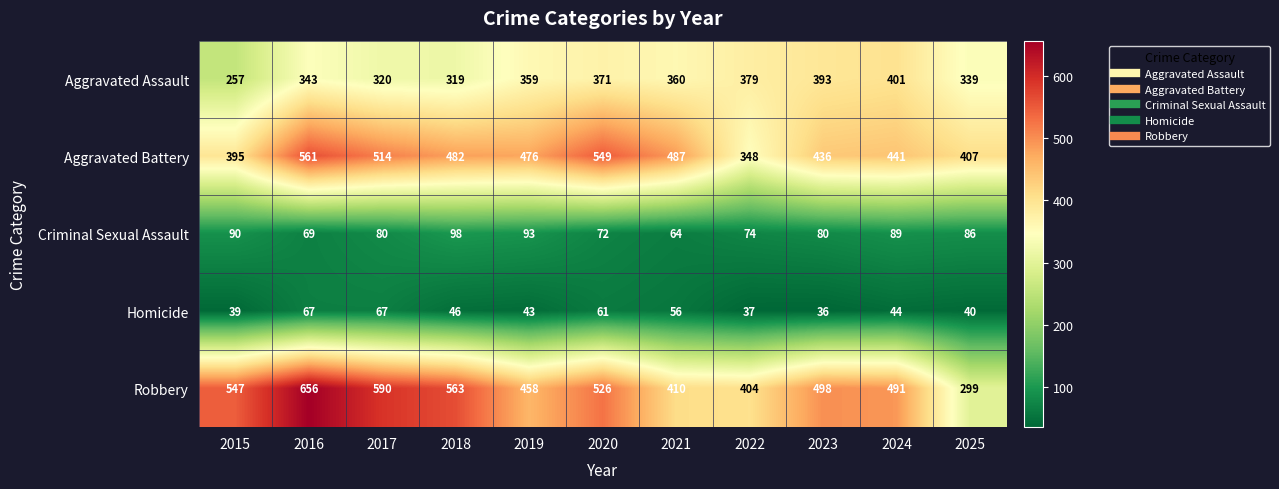

At which category is the sum across all series the highest?

2016